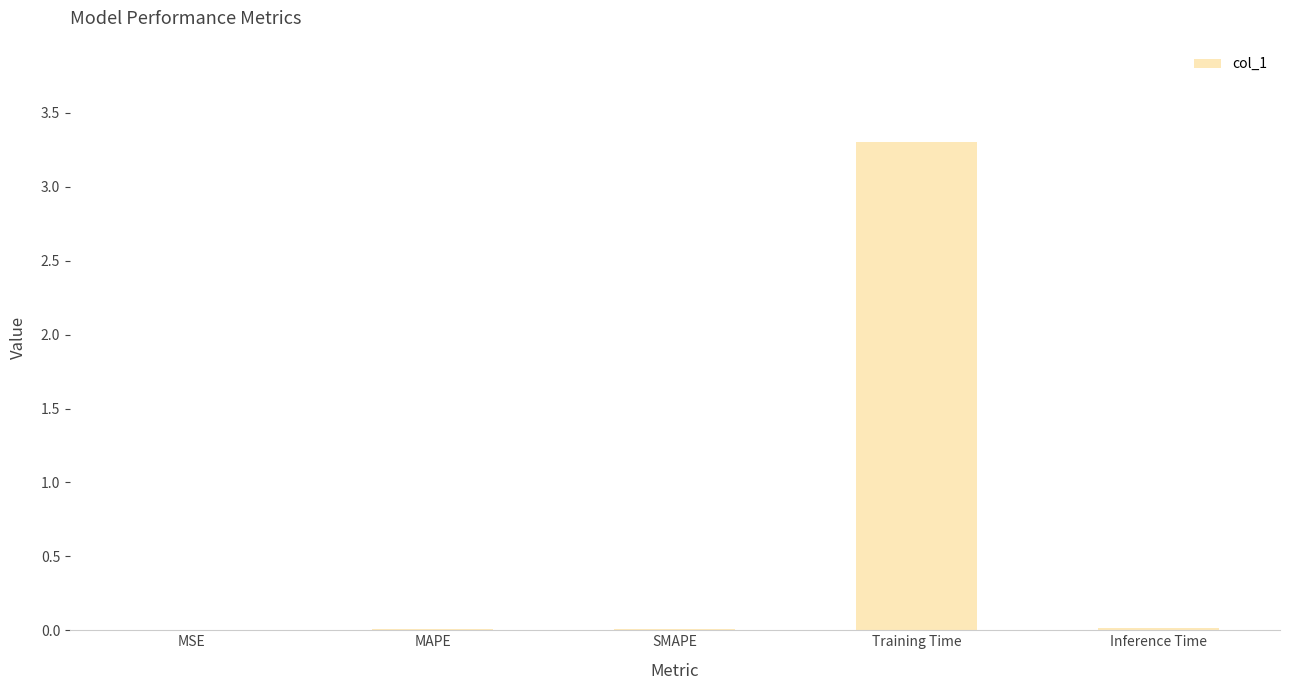

Which label corresponds to the largest value in the chart?

Training Time